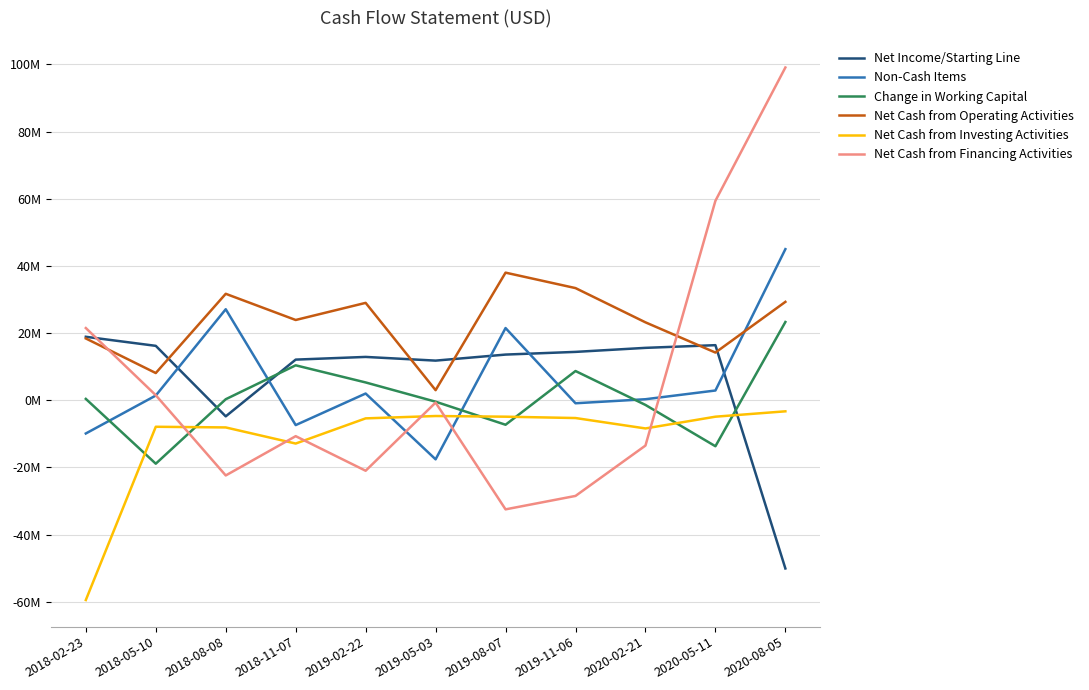

Rank the categories by Net Cash from Financing Activities value from highest to lowest.

2020-08-05, 2020-05-11, 2018-02-23, 2018-05-10, 2019-05-03, 2018-11-07, 2020-02-21, 2019-02-22, 2018-08-08, 2019-11-06, 2019-08-07